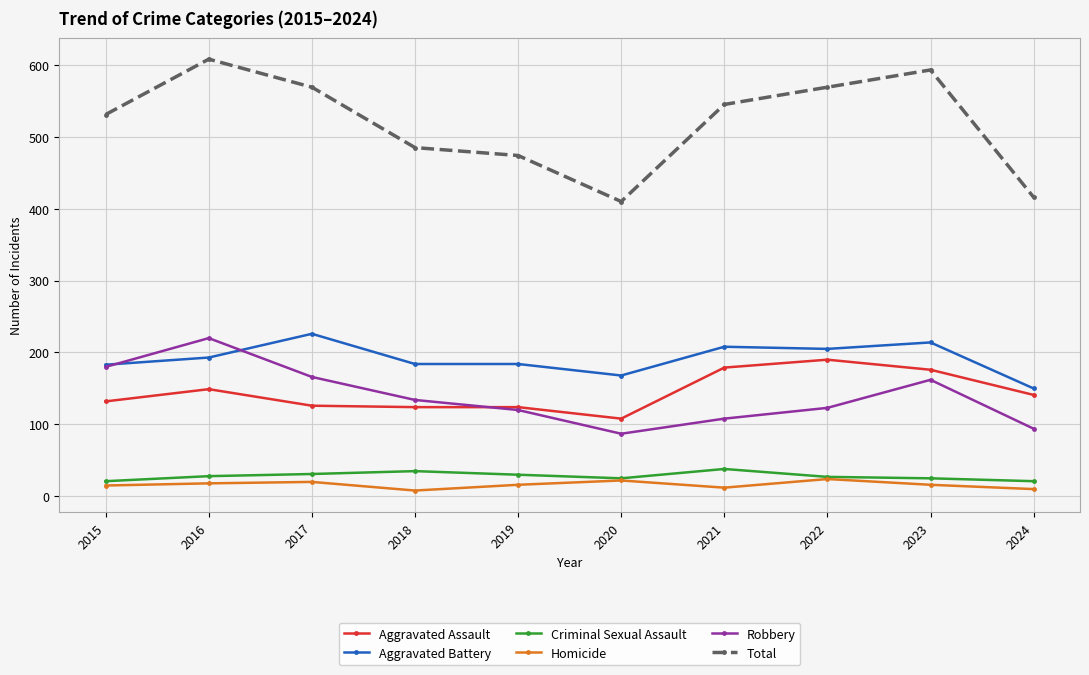

Is the value of Aggravated Battery at 2022 greater than the value of Aggravated Assault at 2024?

Yes